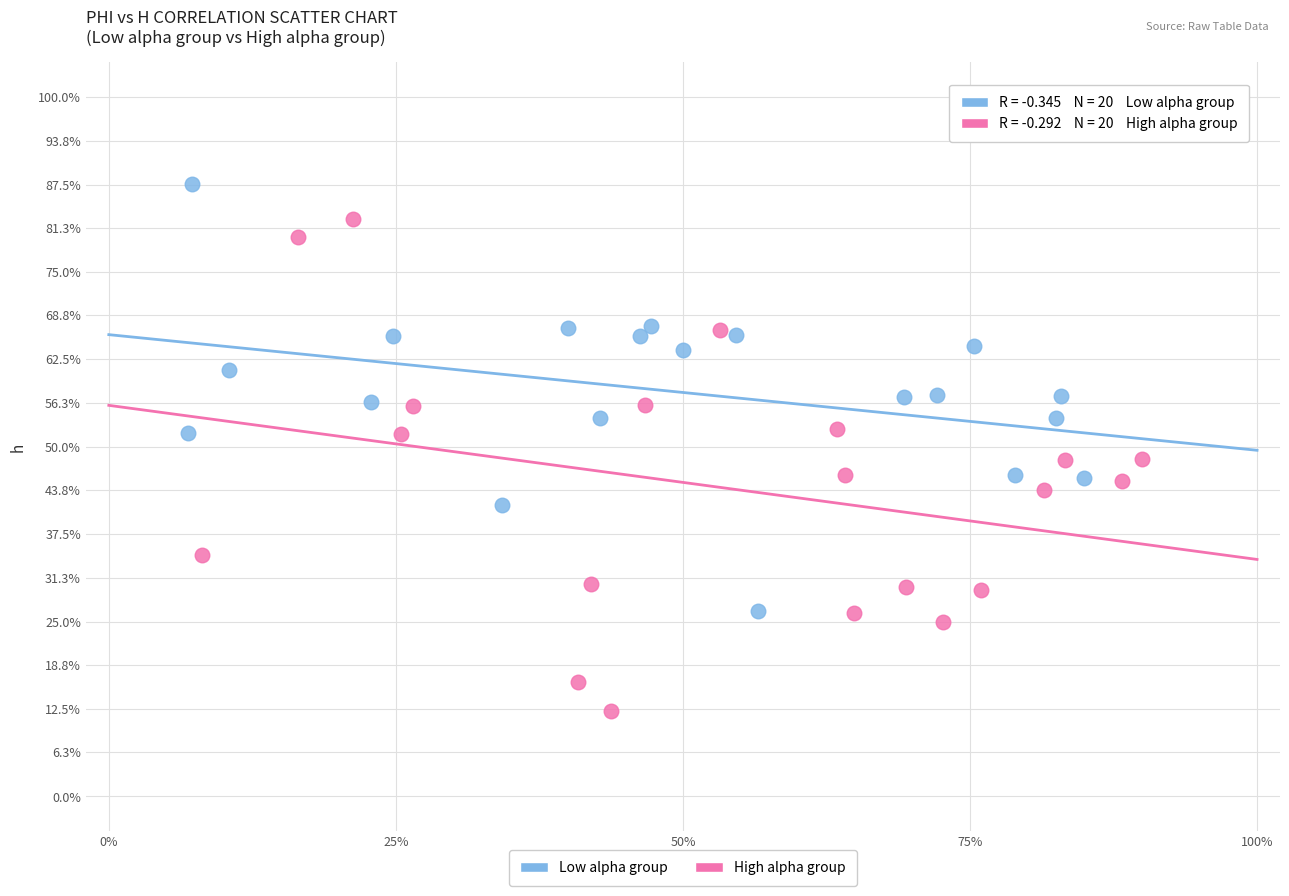

Which series reaches the minimum Y coordinate?

High alpha group